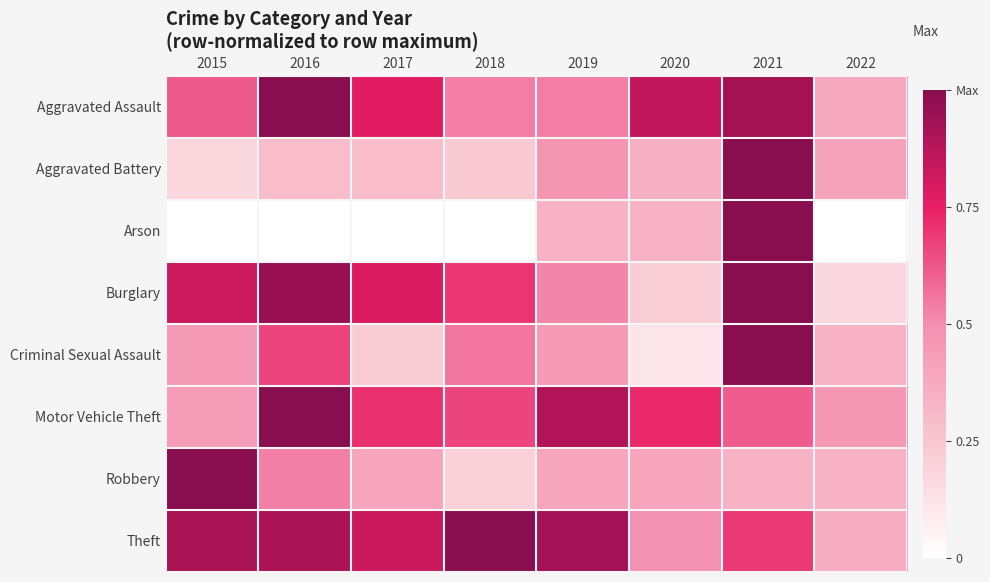

Reading left to right, extract all data points from this chart.

Aggravated Assault: 2015=0.6	2016=1.0	2017=0.8	2018=0.5	2019=0.5	2020=0.8	2021=0.9	2022=0.4
Aggravated Battery: 2015=0.2	2016=0.3	2017=0.3	2018=0.2	2019=0.5	2020=0.4	2021=1.0	2022=0.4
Arson: 2015=0.0	2016=0.0	2017=0.0	2018=0.0	2019=0.3	2020=0.3	2021=1.0	2022=0.0
Burglary: 2015=0.8	2016=1.0	2017=0.8	2018=0.7	2019=0.5	2020=0.2	2021=1.0	2022=0.2
Criminal Sexual Assault: 2015=0.4	2016=0.7	2017=0.2	2018=0.6	2019=0.4	2020=0.1	2021=1.0	2022=0.3
Motor Vehicle Theft: 2015=0.4	2016=1.0	2017=0.7	2018=0.7	2019=0.9	2020=0.7	2021=0.6	2022=0.5
Robbery: 2015=1.0	2016=0.5	2017=0.4	2018=0.2	2019=0.4	2020=0.4	2021=0.3	2022=0.3
Theft: 2015=0.9	2016=0.9	2017=0.8	2018=1.0	2019=0.9	2020=0.5	2021=0.7	2022=0.4